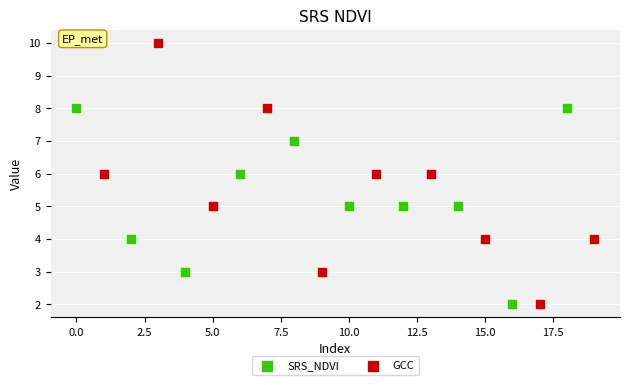

Which series has the largest Y range (max minus min)?

GCC